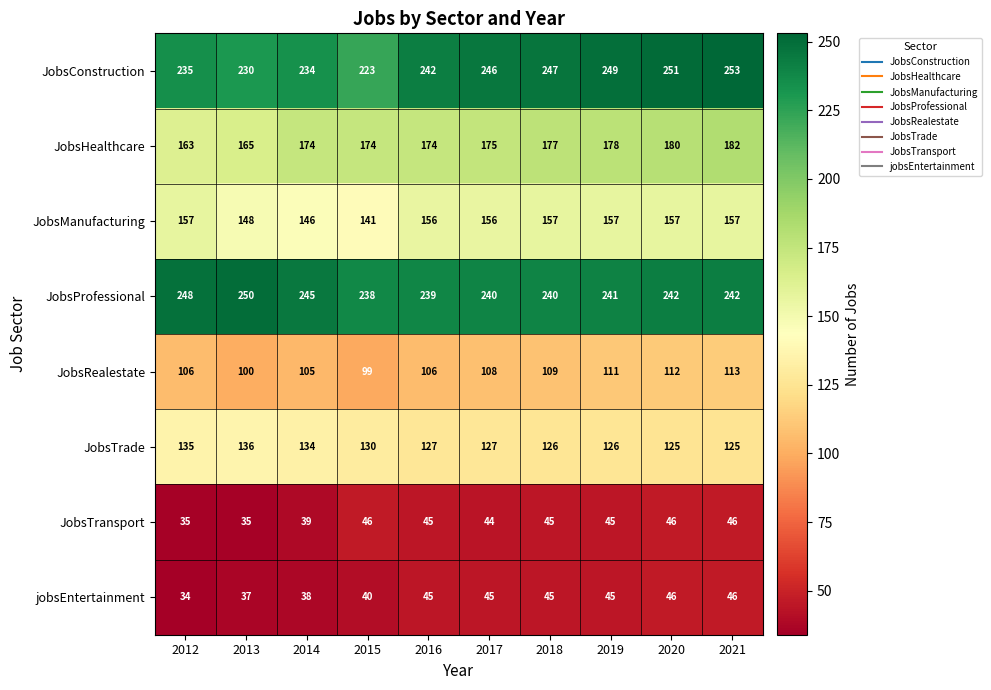

The value of JobsManufacturing at 2021 is 157. True or false?

True